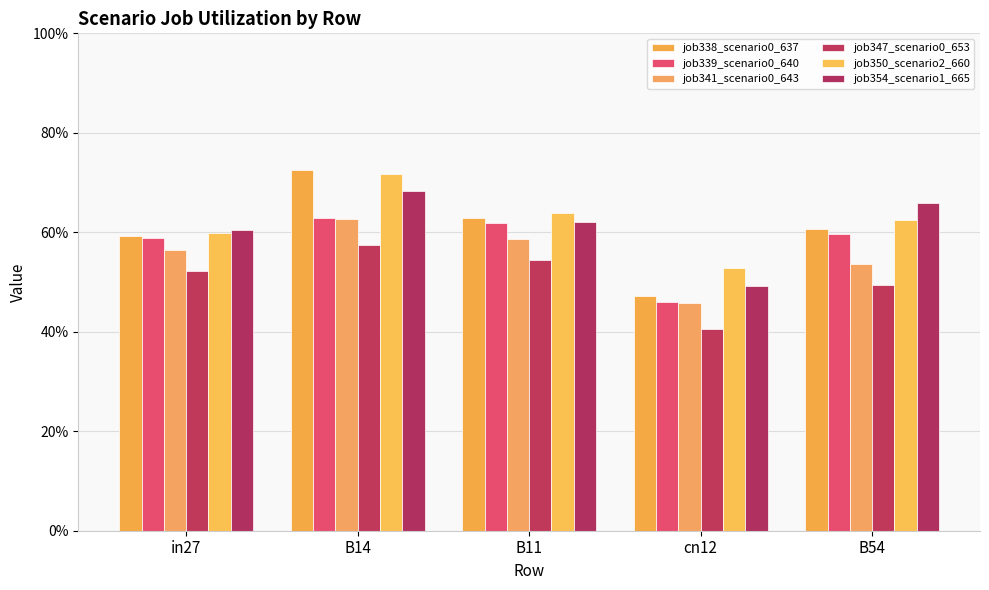

What is the label of the 5th bar from the right?

in27